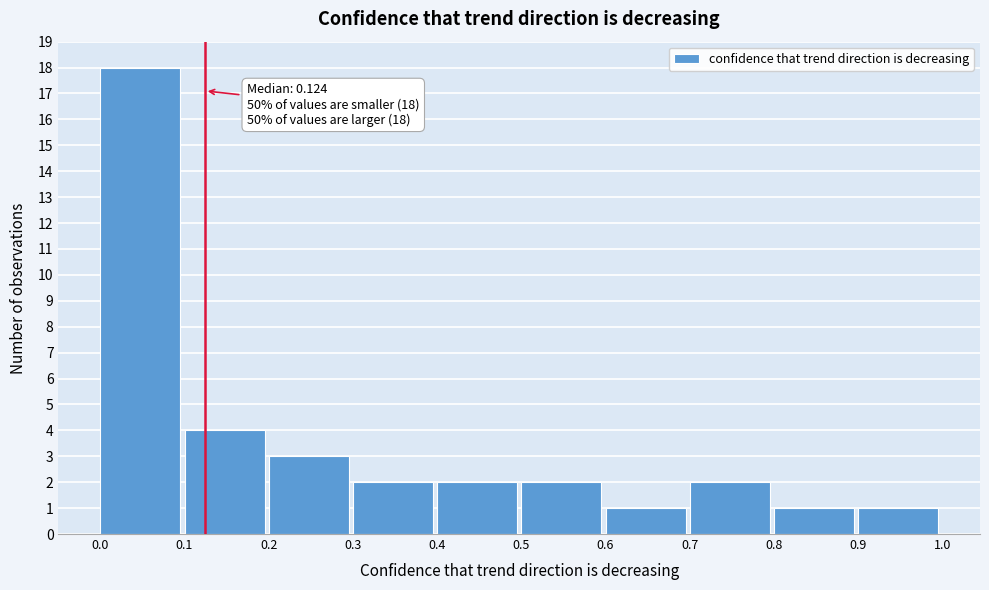

Over which range of the x-axis is the bar tallest?

0.0 to 0.1